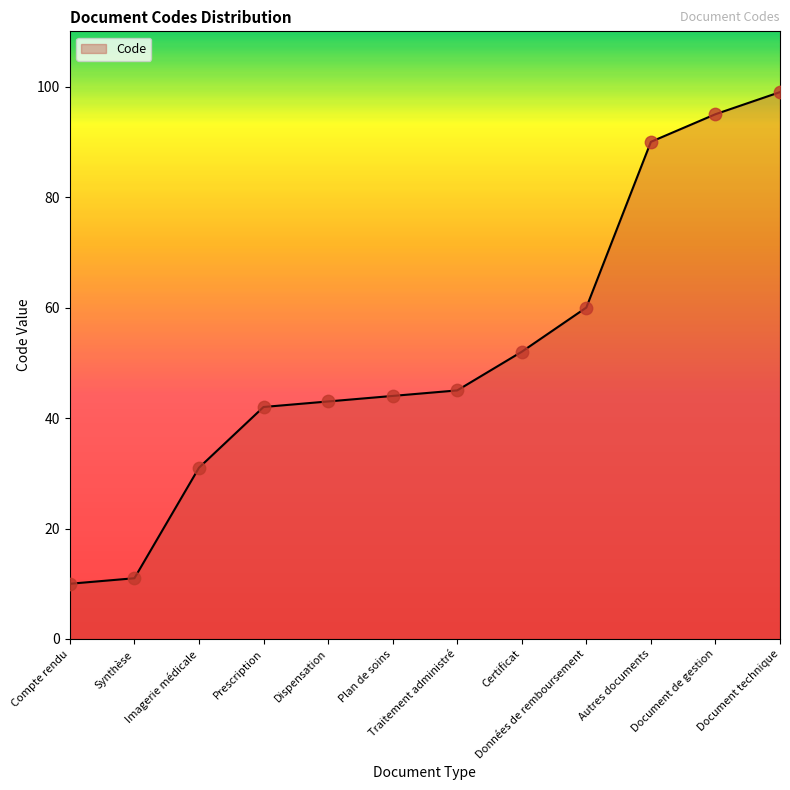

What is the change in value from Compte rendu to Autres documents?

+80